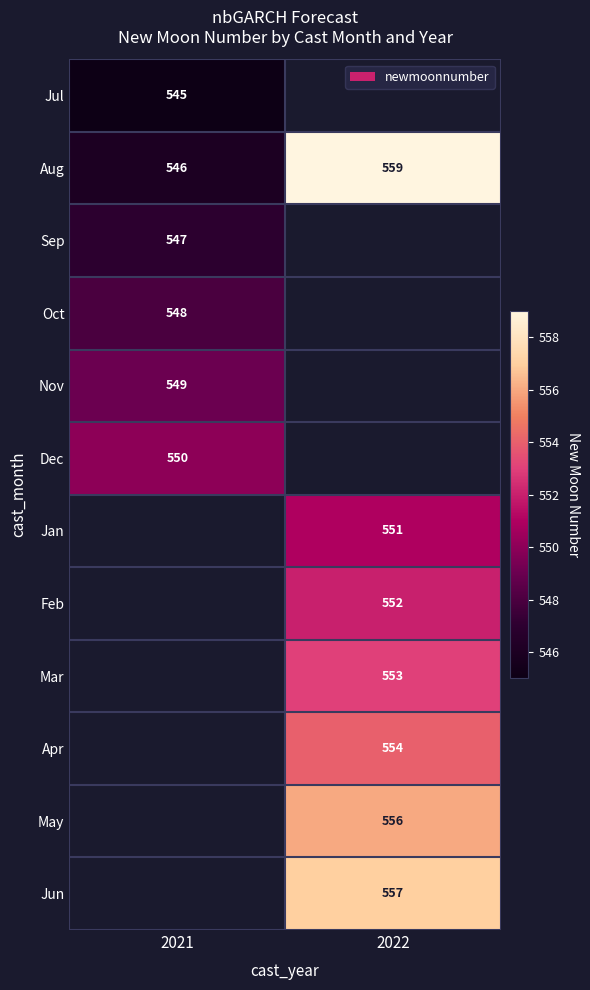

The Jul series shows 545 at 2021. True or false?

True